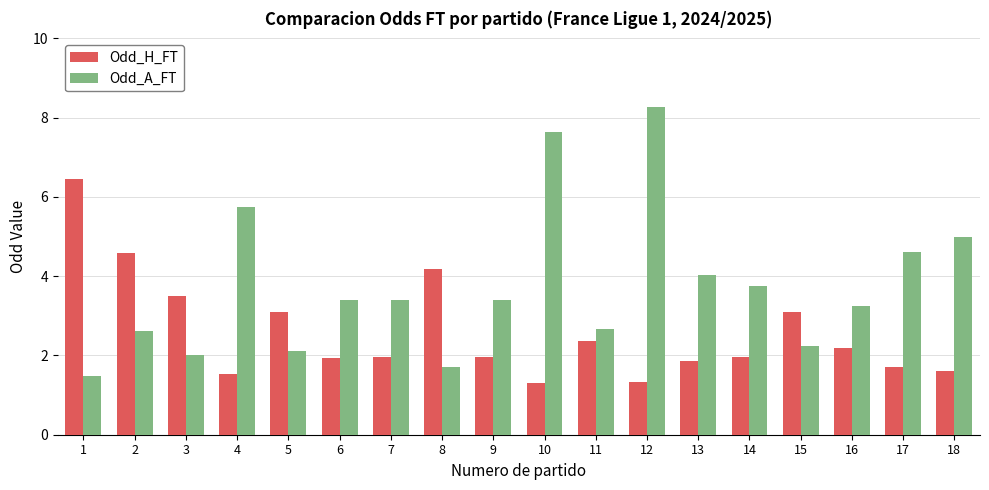

True or false: Odd_H_FT has a value of 4.4 at 15.

False